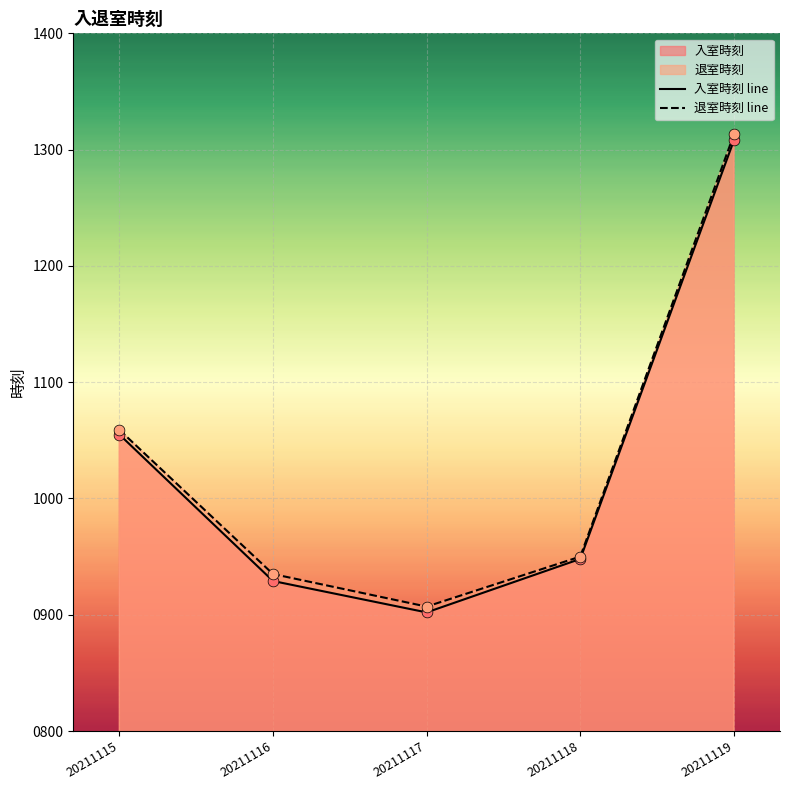

At which category is the sum across all series the highest?

20211119